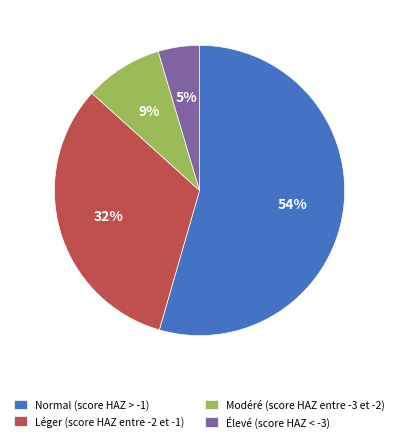

The Modéré (score HAZ entre -3 et -2) slice represents 21% of the pie. True or false?

False